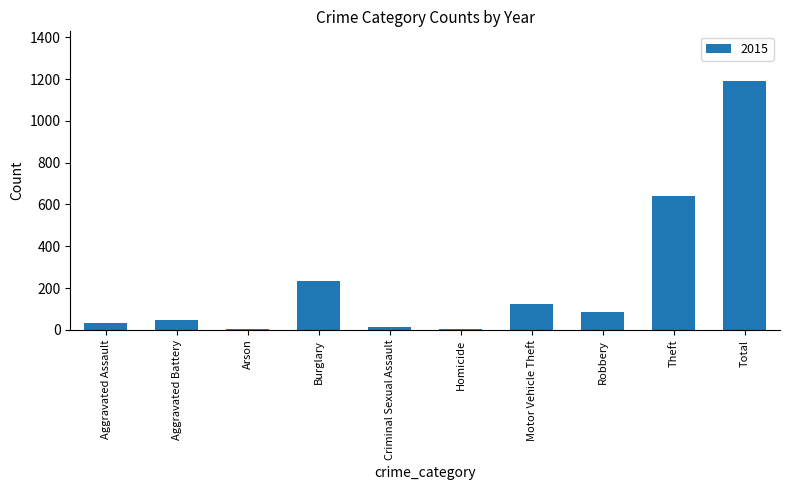

What is the sum of the values at Robbery and Theft?

728